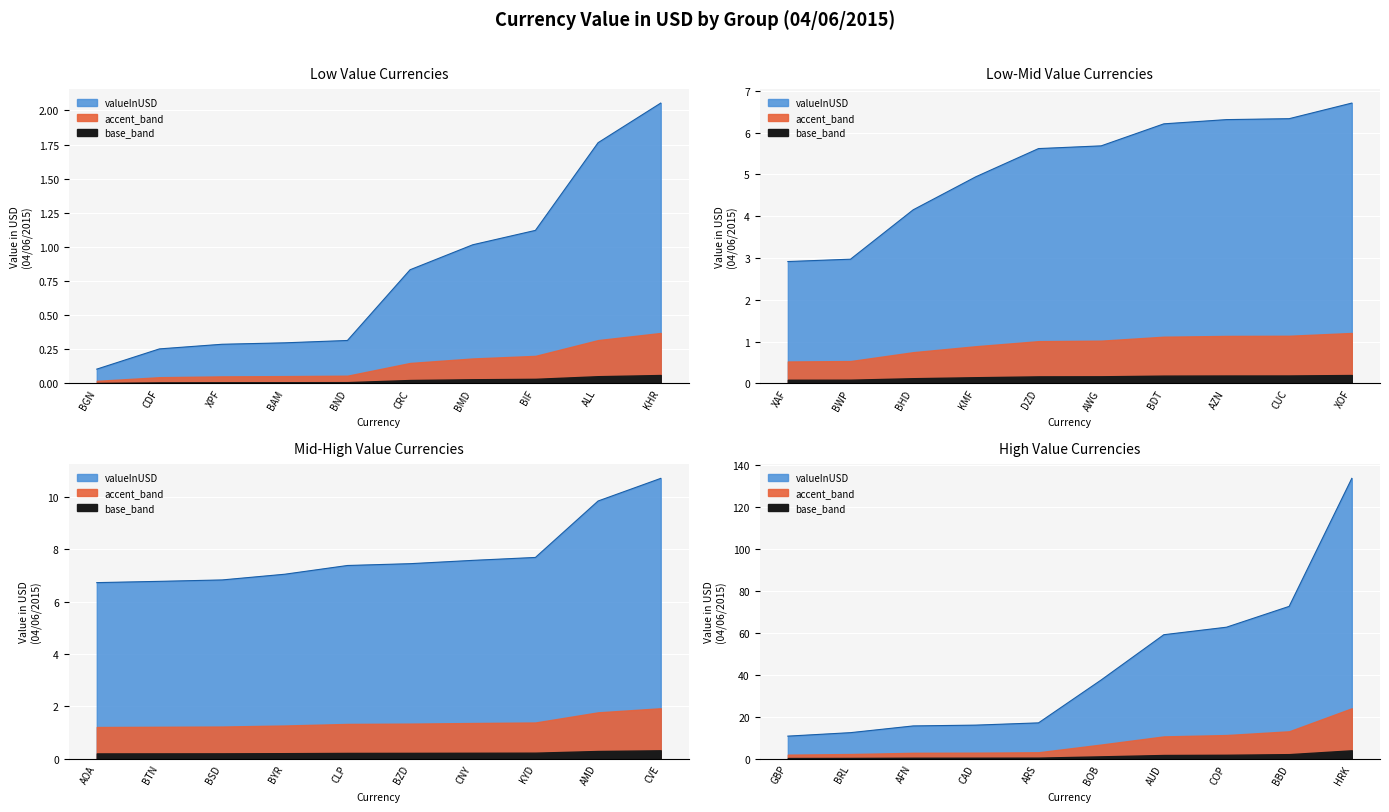

Which has a higher value, BND or KYD?

KYD